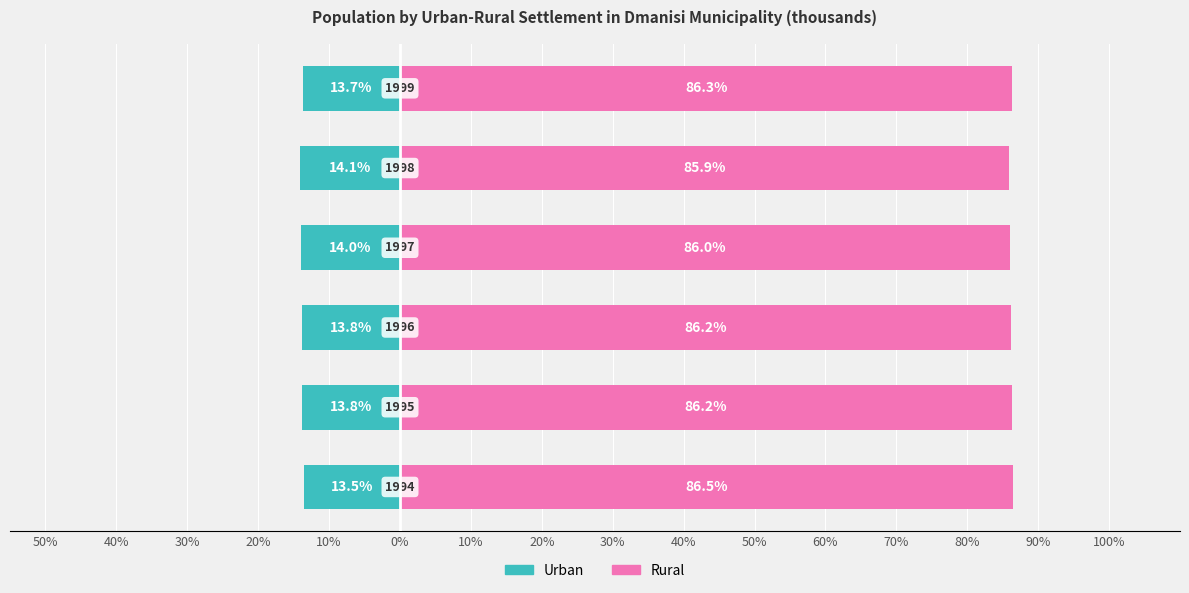

What is the average value of the Urban series?

-13.8